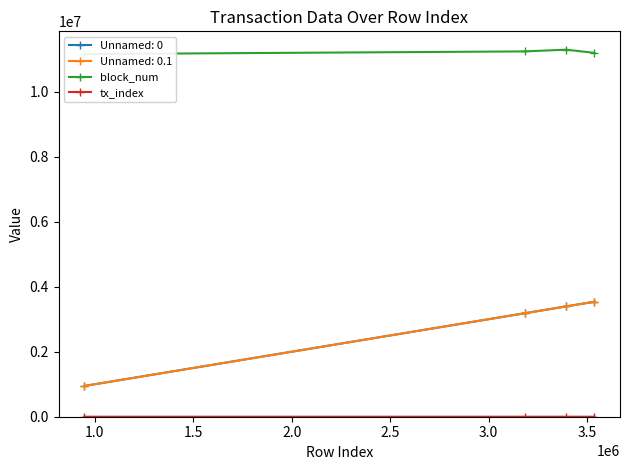

Which category has the highest value in the tx_index series?

1.0